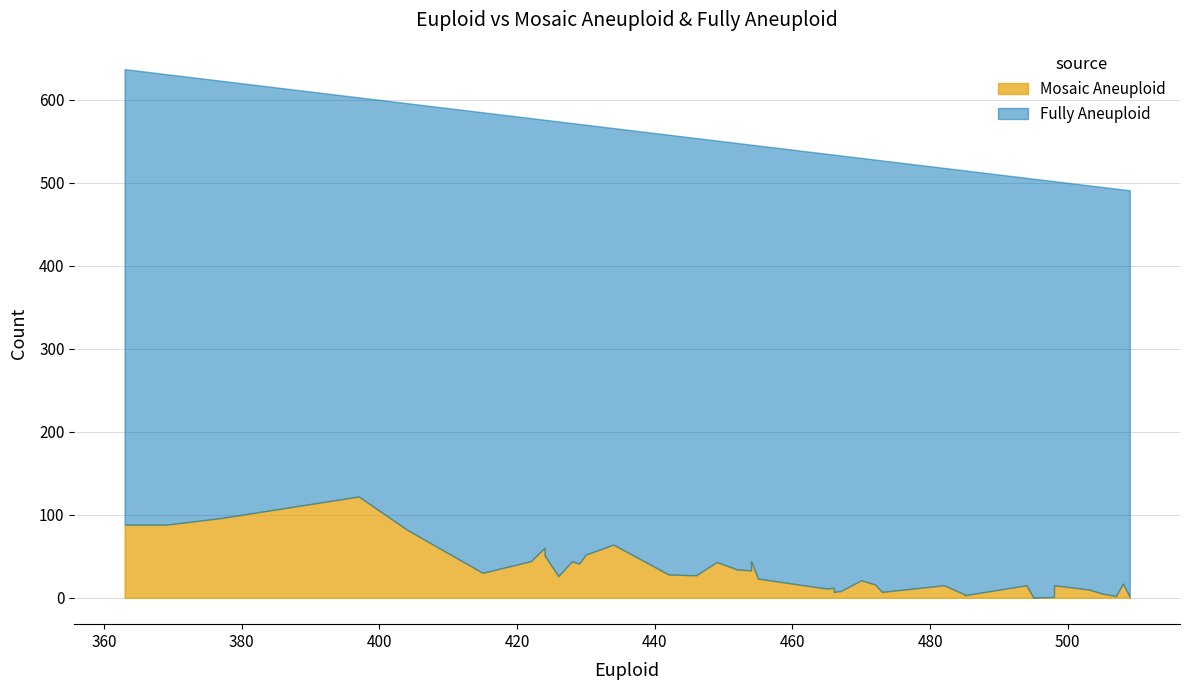

The value of Fully Aneuploid at 20 is 491. True or false?

True